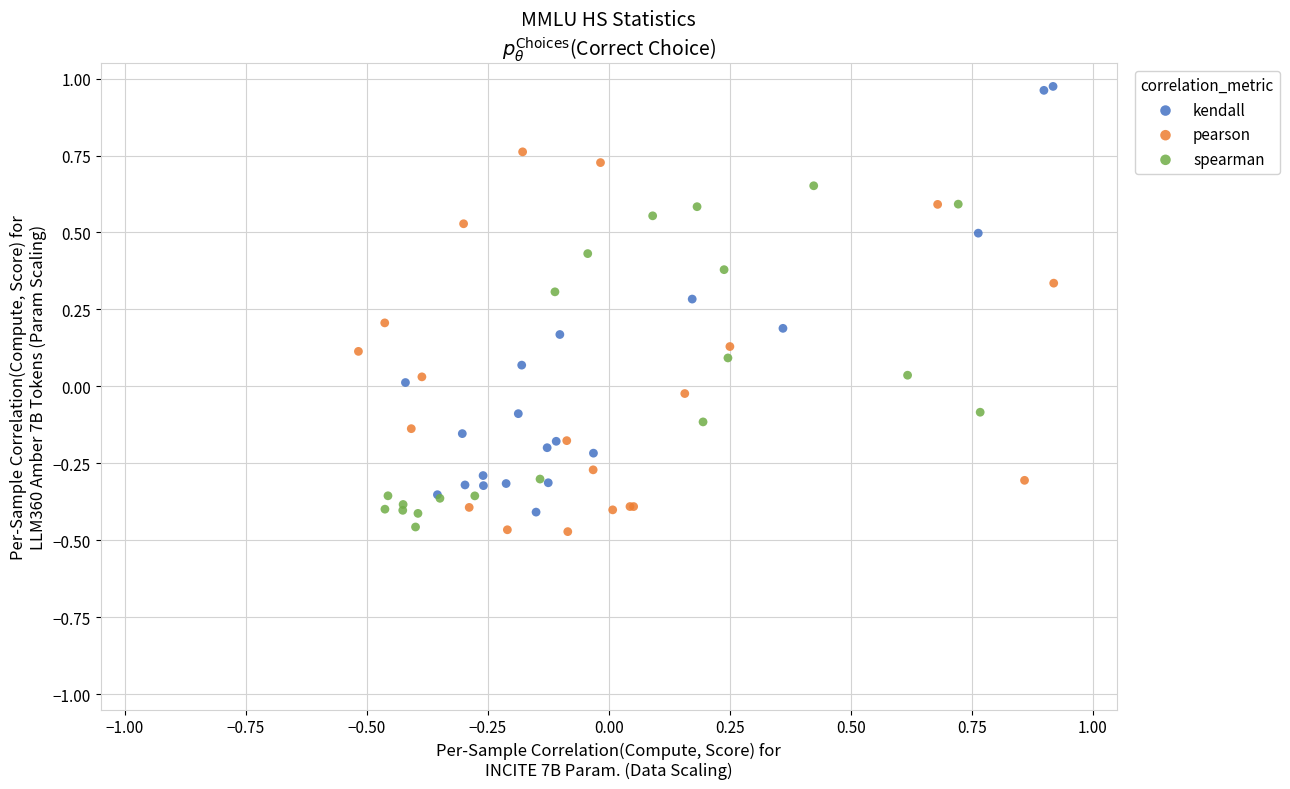

Which series has the widest spread of Y values?

kendall